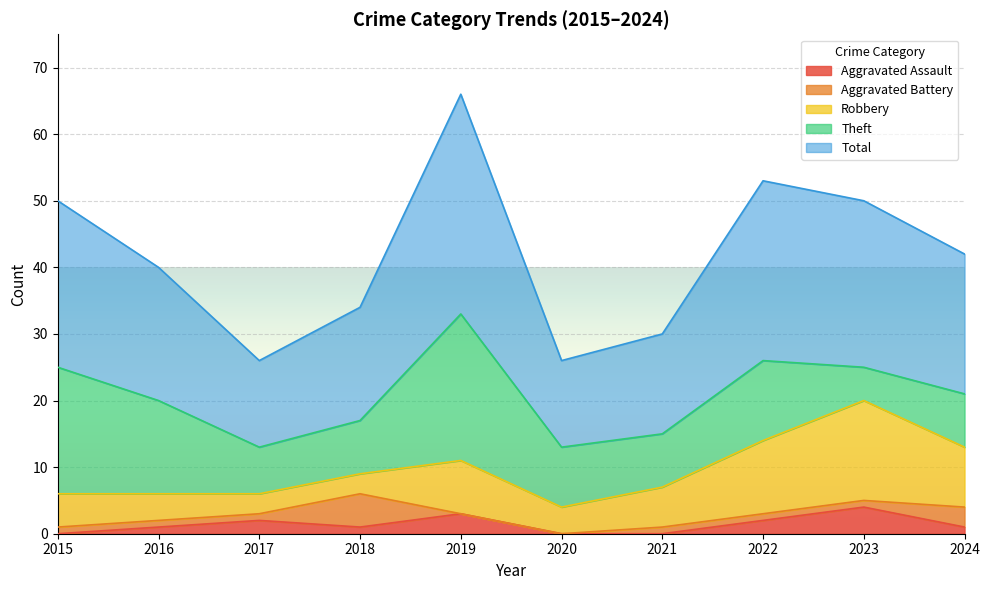

How many categories are shown in the chart?

10